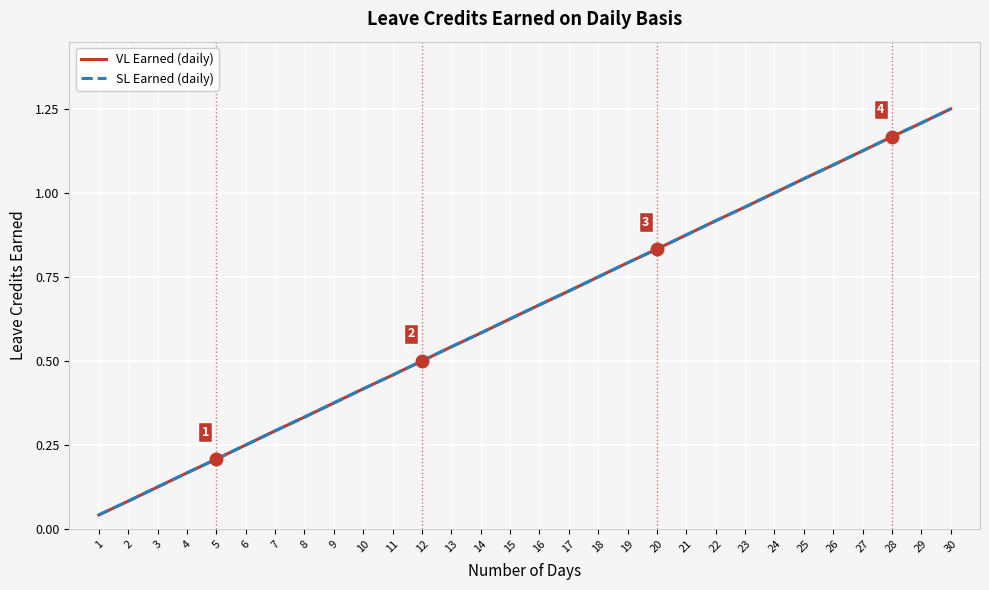

Does the chart have visible grid lines?

Yes